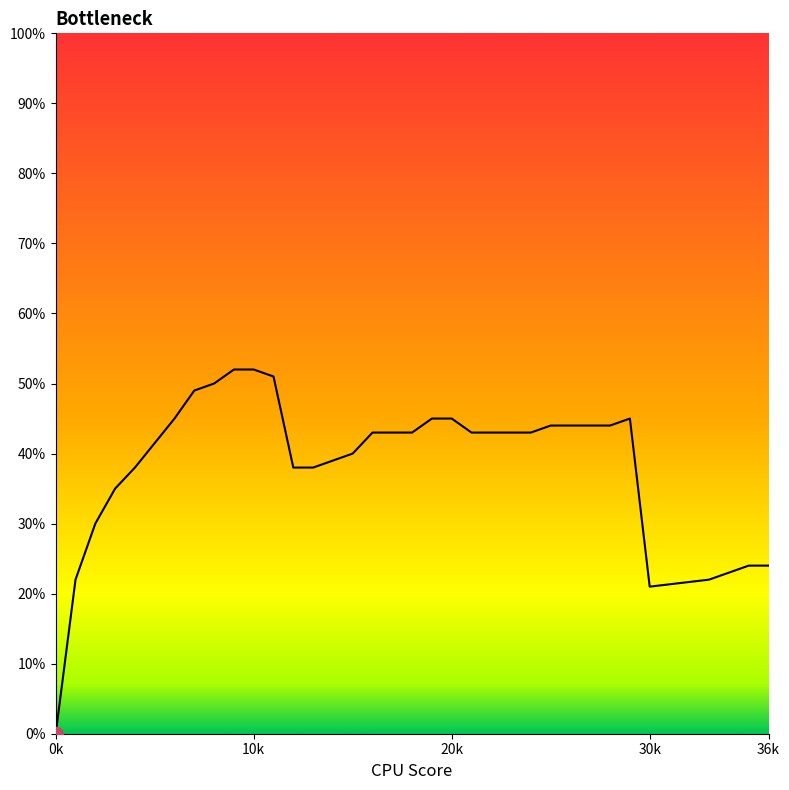

True or false: there are more than 2 points higher than both neighbors.

False